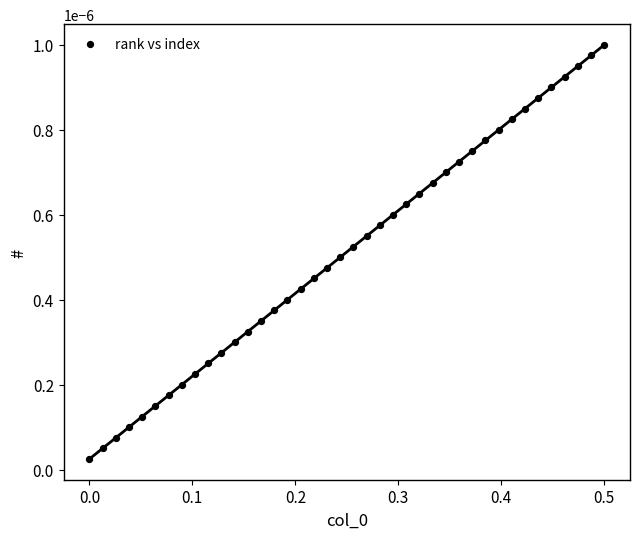

What is the range of X values (max minus min)?

0.5